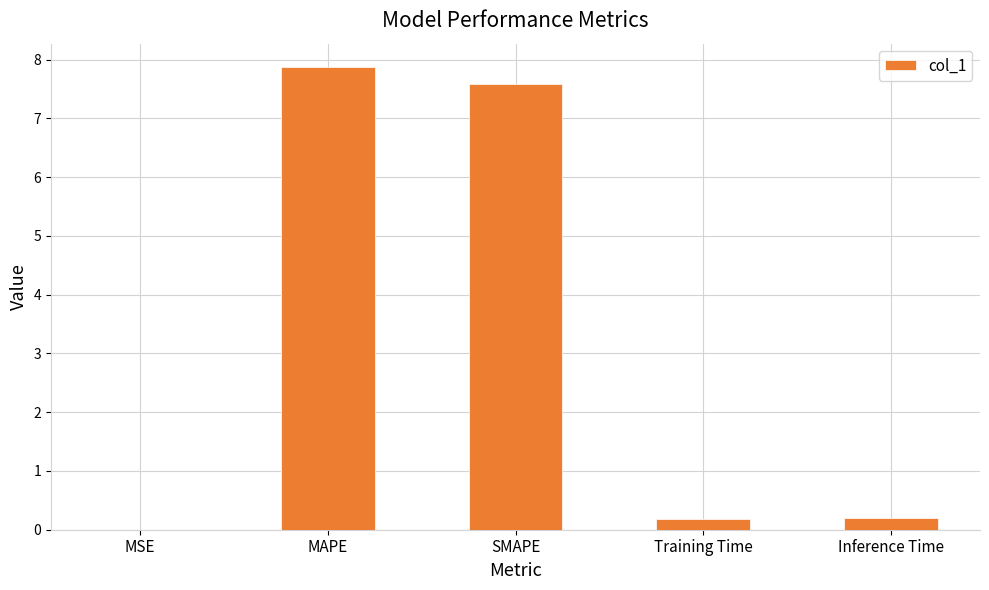

What is the change in value from MAPE to Inference Time?

-7.7